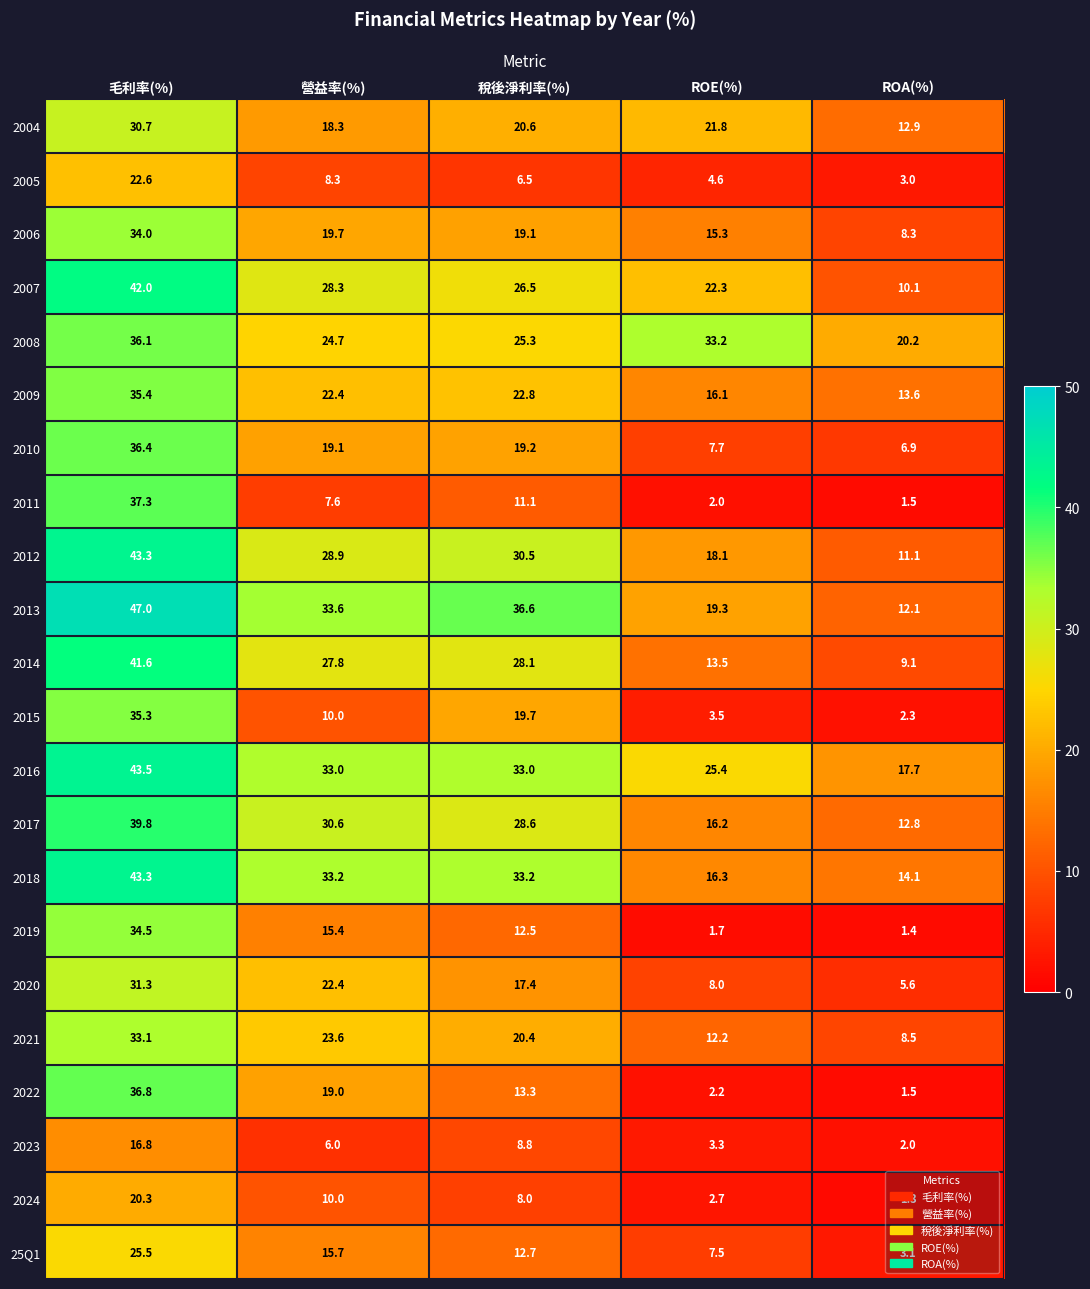

True or false: 2011 has a value of 0.5 at ROA(%).

False